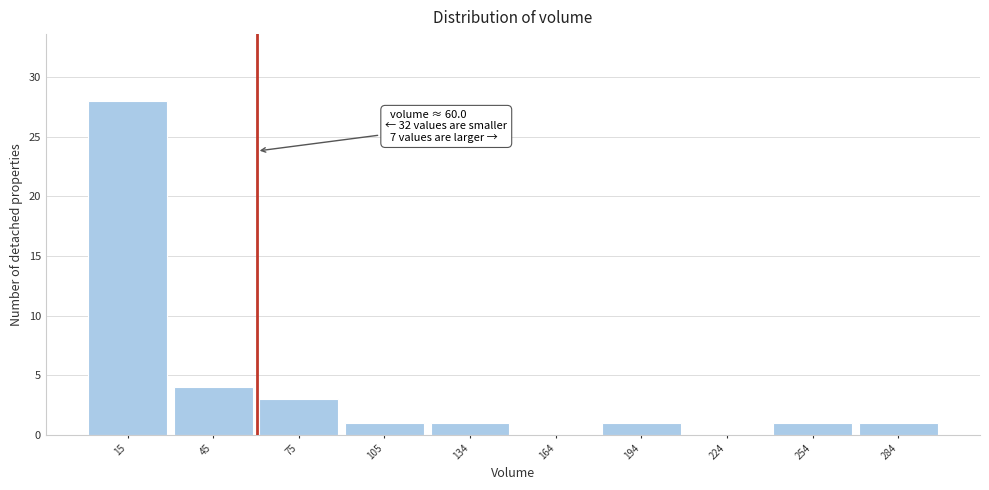

Which range on the x-axis has the tallest bar?

0 to 30